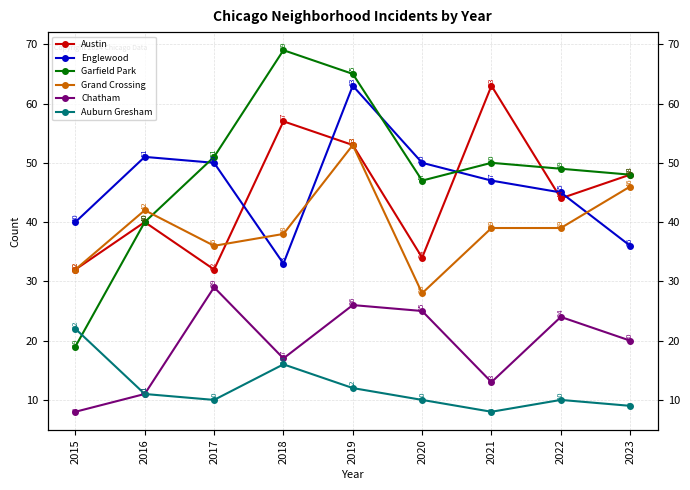

What is the difference between the highest and lowest values at 2016?

40